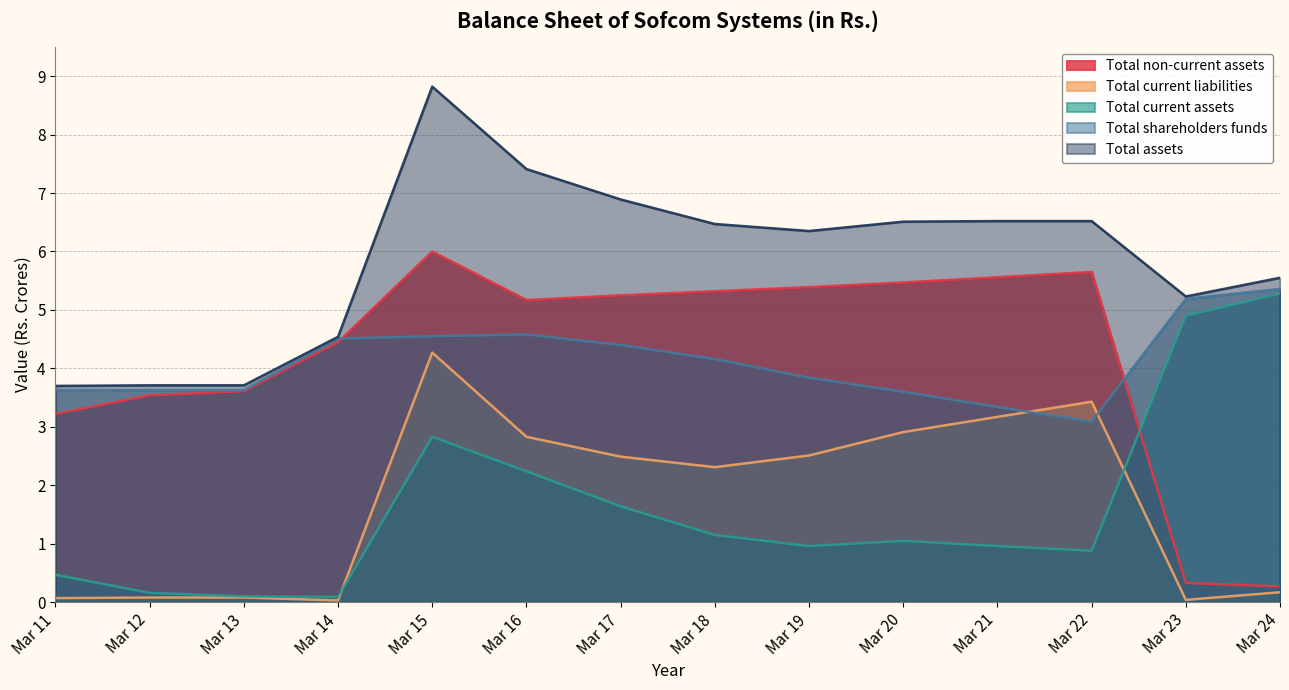

Reading right to left, what are all the values shown in this chart?

Total non-current assets: 0.3	0.3	5.7	5.6	5.5	5.4	5.3	5.2	5.2	6.0	4.5	3.6	3.5	3.2
Total current liabilities: 0.2	0.0	3.4	3.2	2.9	2.5	2.3	2.5	2.8	4.3	0.0	0.1	0.1	0.1
Total current assets: 5.3	4.9	0.9	1.0	1.1	1.0	1.1	1.6	2.2	2.8	0.1	0.1	0.2	0.5
Total shareholders funds: 5.4	5.2	3.1	3.3	3.6	3.8	4.2	4.4	4.6	4.5	4.5	3.6	3.6	3.6
Total assets: 5.5	5.2	6.5	6.5	6.5	6.3	6.5	6.9	7.4	8.8	4.5	3.7	3.7	3.7